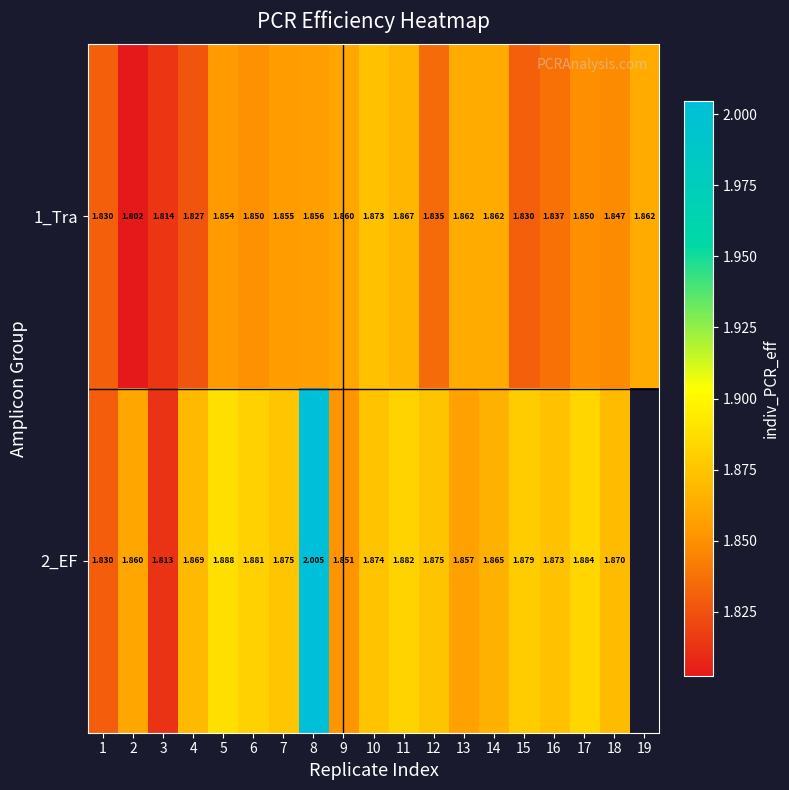

Which series has the largest total across all categories?

1_Tra